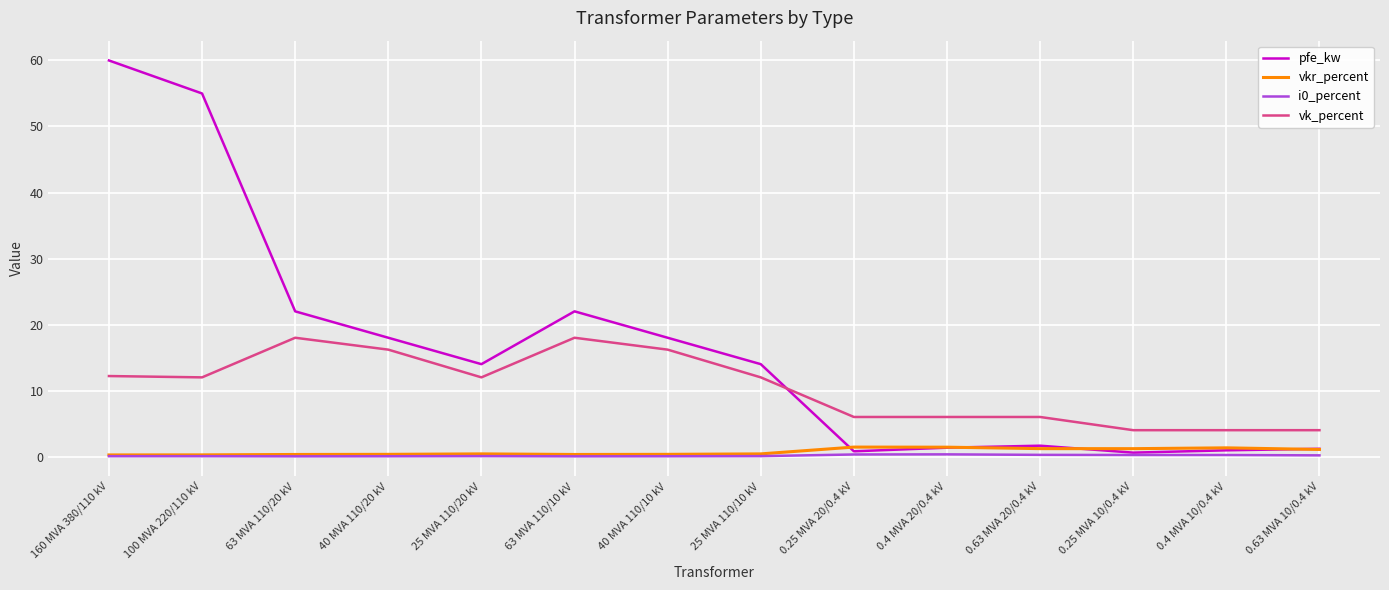

Between 100 MVA 220/110 kV and 40 MVA 110/10 kV, which series saw the biggest shift?

pfe_kw